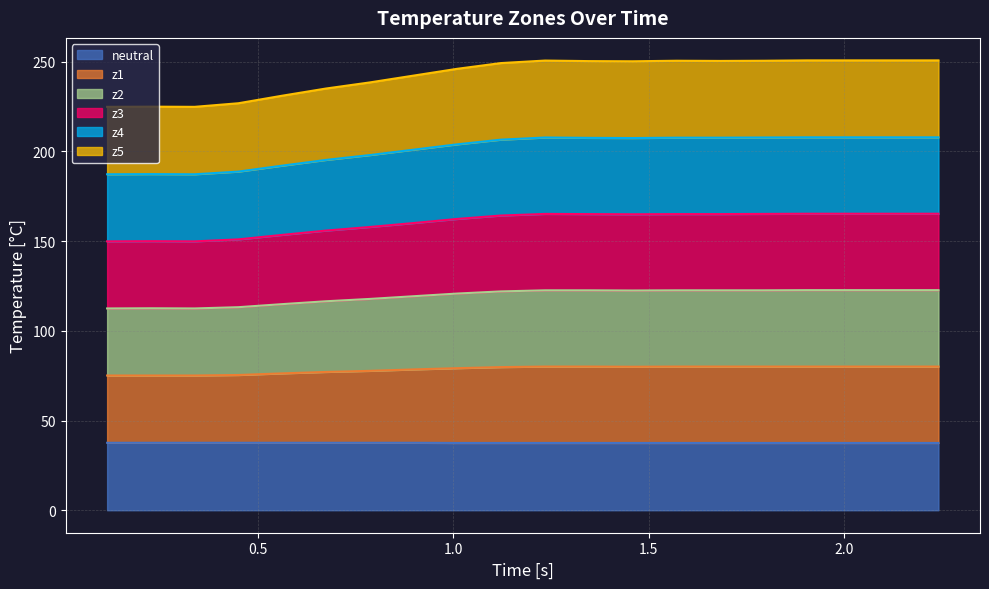

How many interior local peaks does the z5 series have?

1